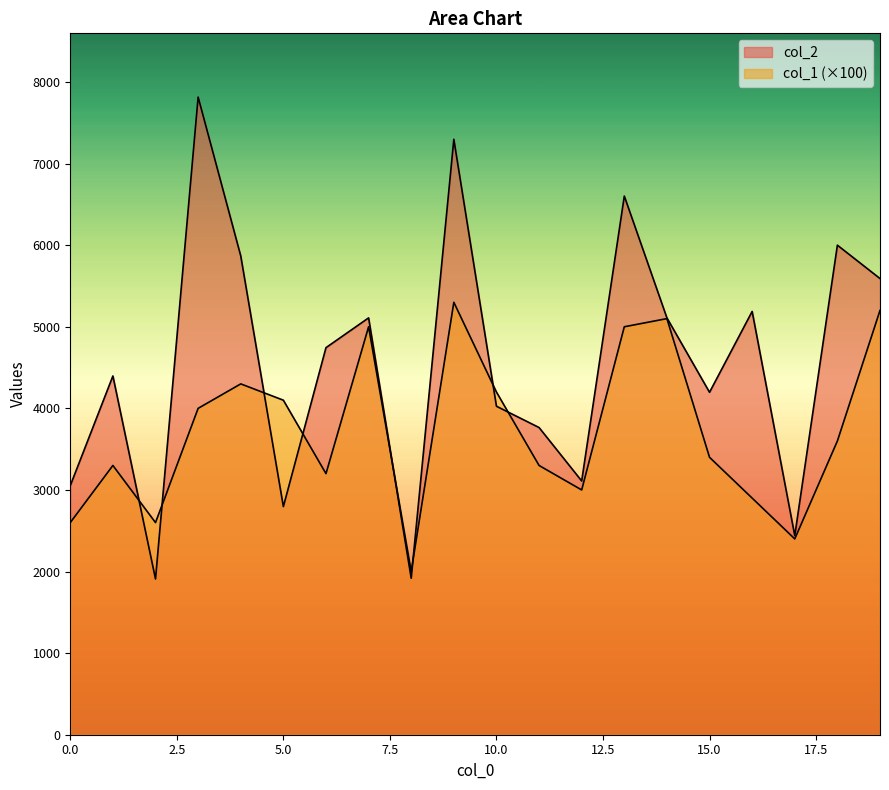

What is the spread (max minus min) of values at 4?

1568